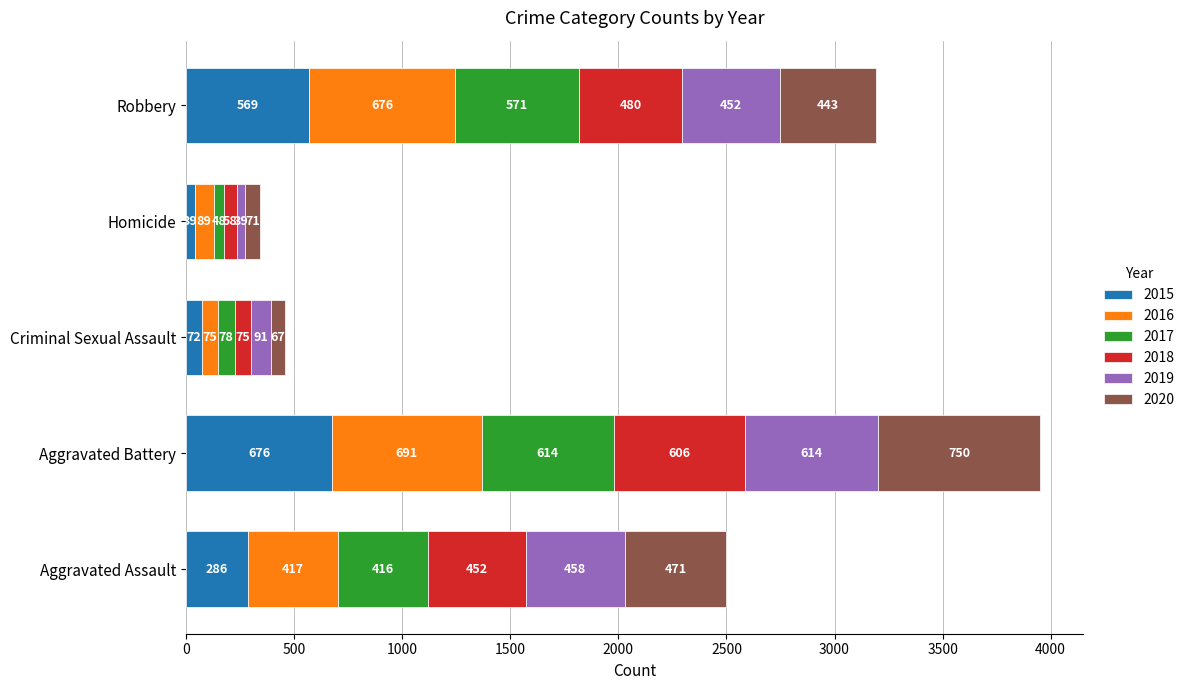

What is the minimum value for 2015?

39